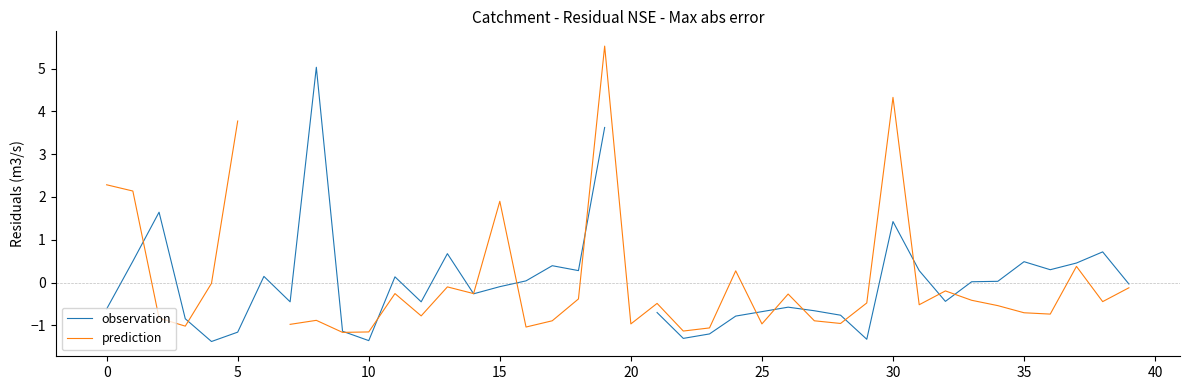

Which series ends up on top after the final intersection of prediction and observation?

observation